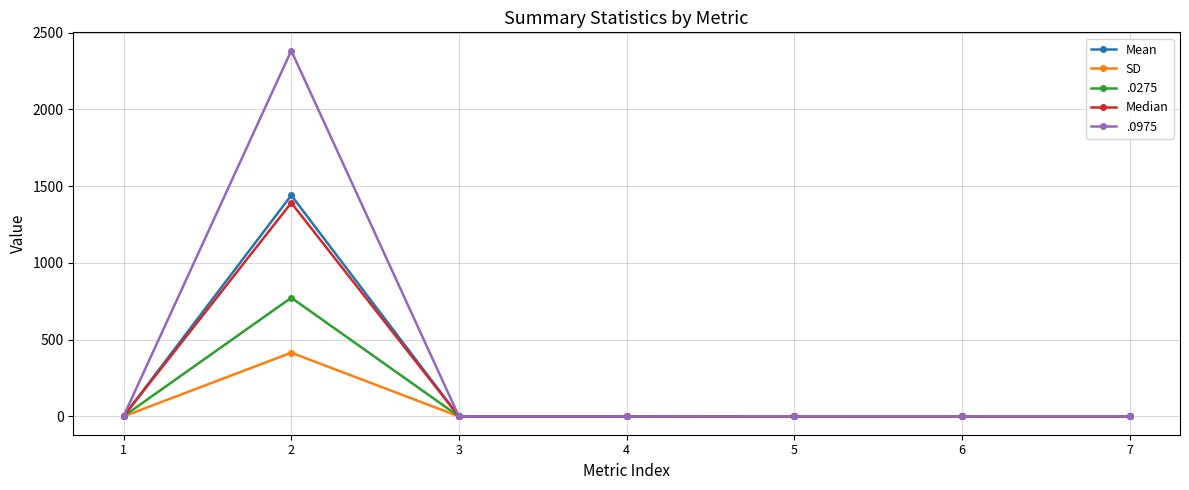

What is the spread (max minus min) of values at 7?

0.8